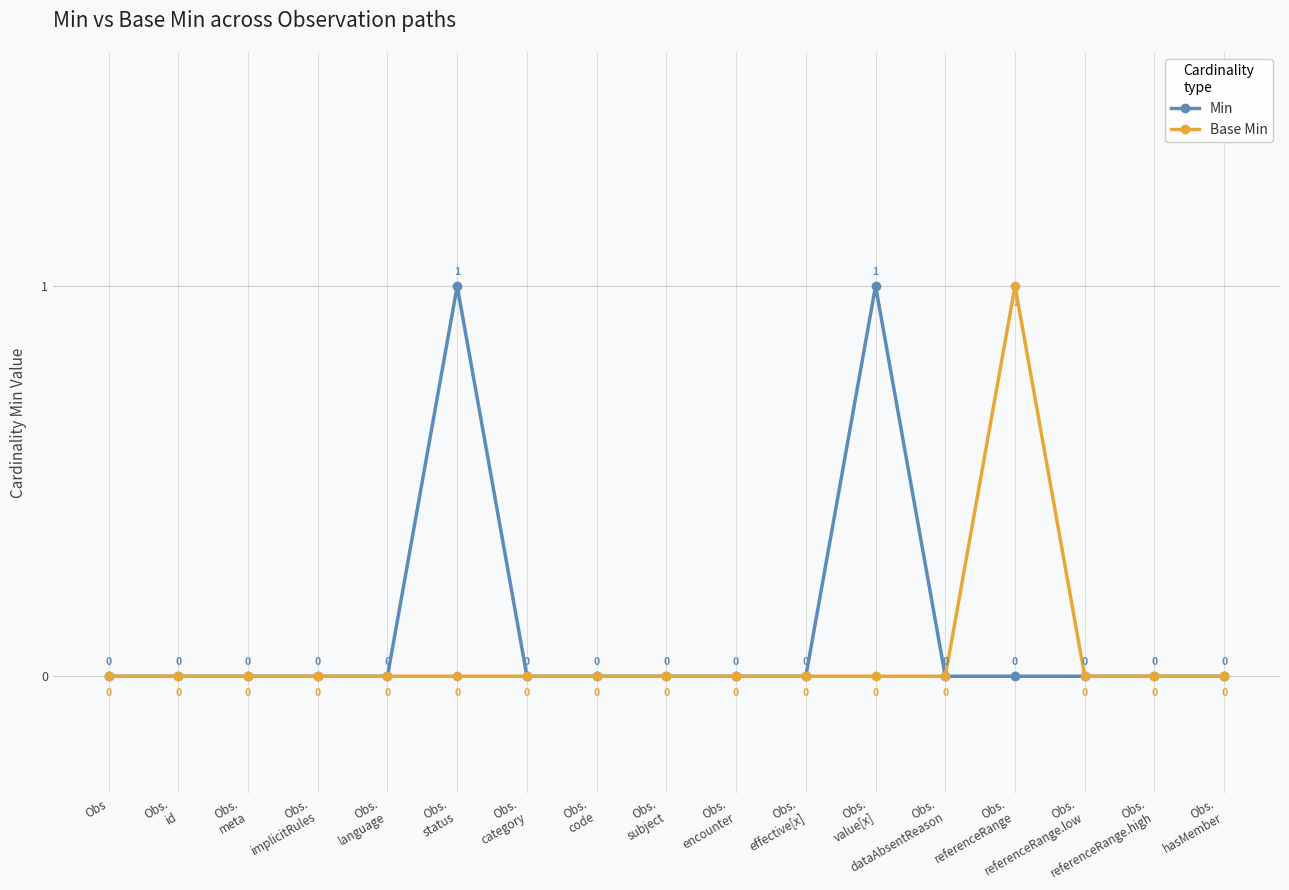

What are all the series names shown in the legend?

Min, Base Min